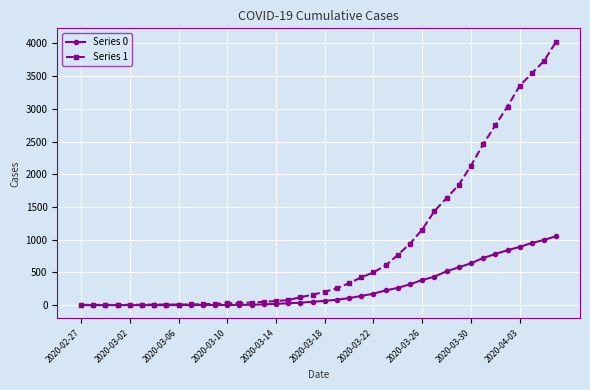

What is the difference between the maximum and minimum values in the Series 1 series?

4025